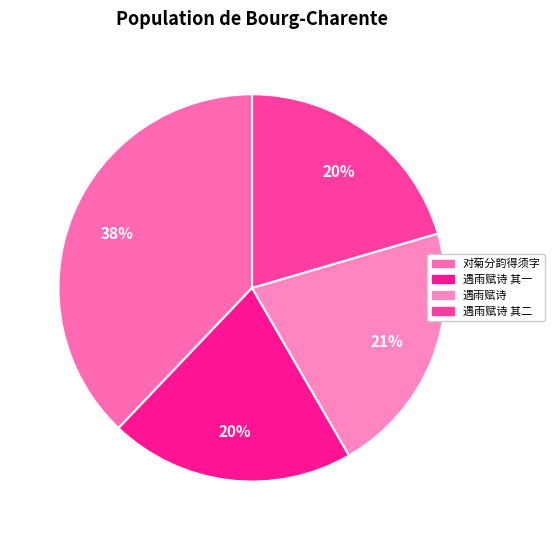

Count the number of slices in the pie.

4